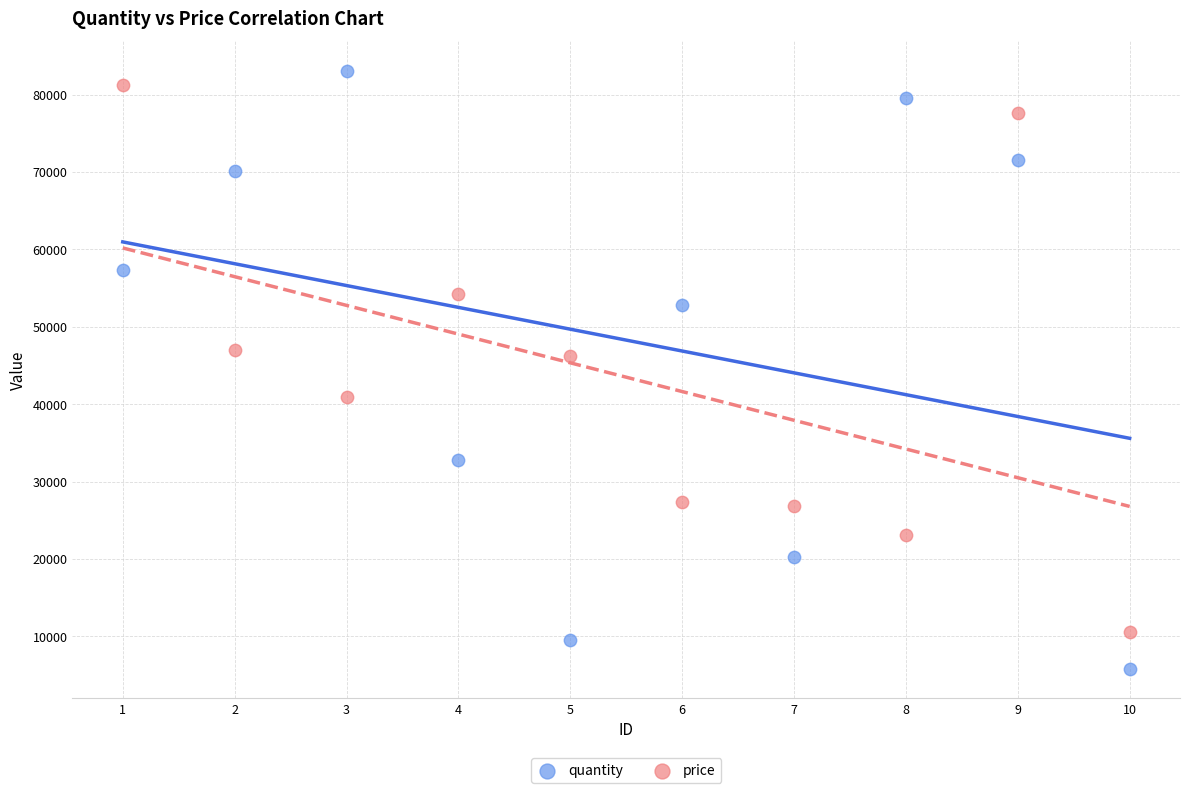

Across all data points, what is the range of X values (max minus min)?

9